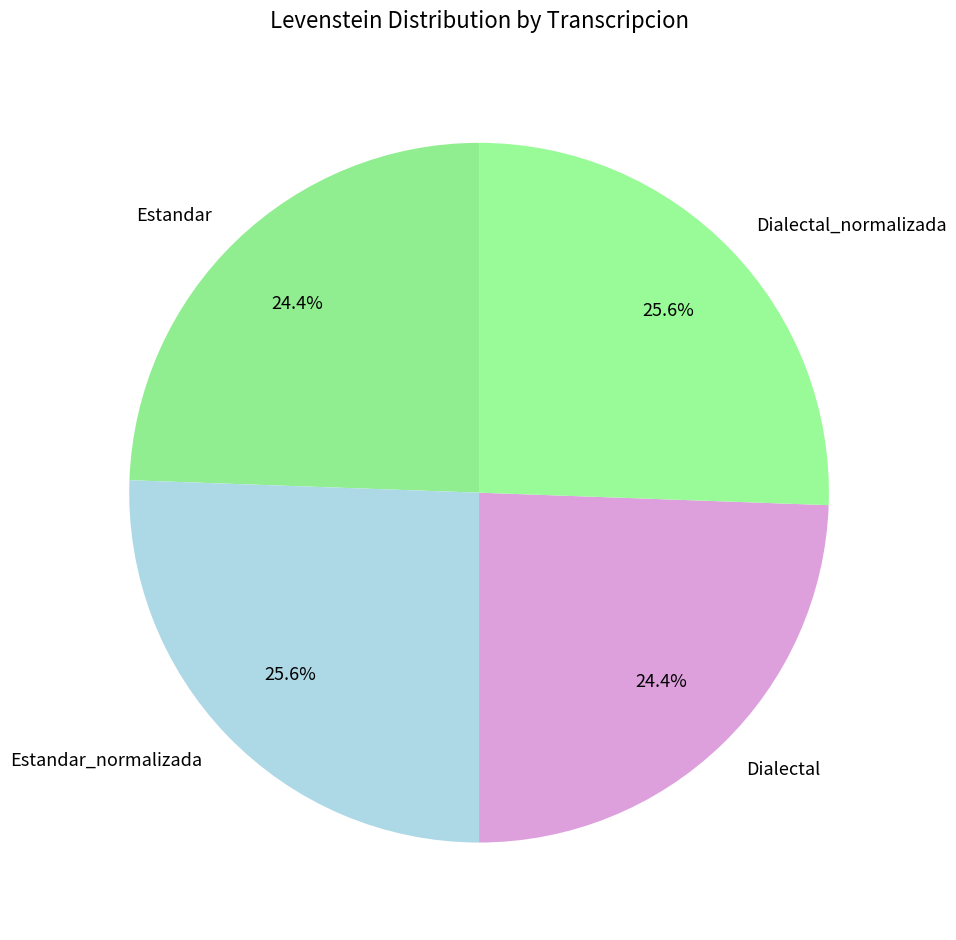

To the nearest percent, what percentage of the pie is Estandar?

24%